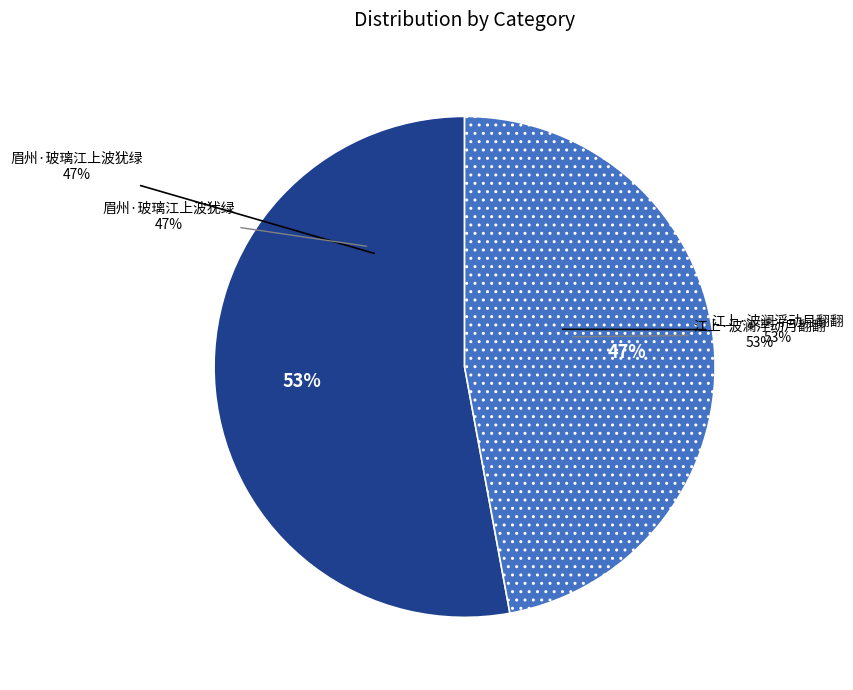

Which category has the smallest portion of the pie?

眉州·玻璃江上波犹绿